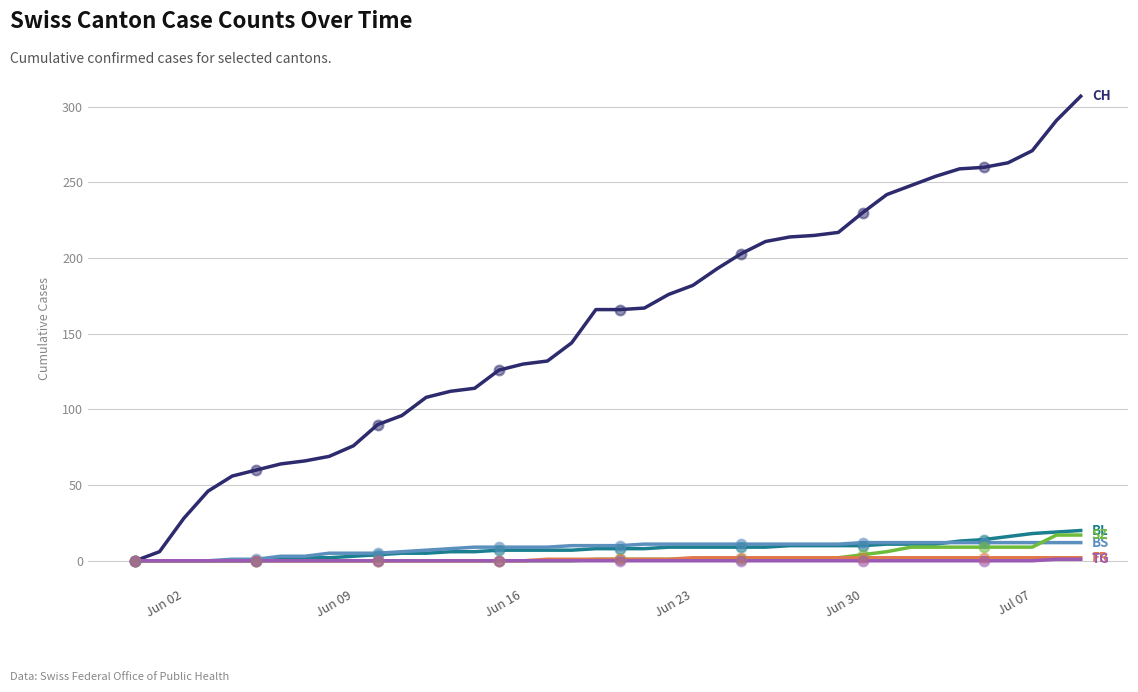

What is the maximum value shown in the chart?

307